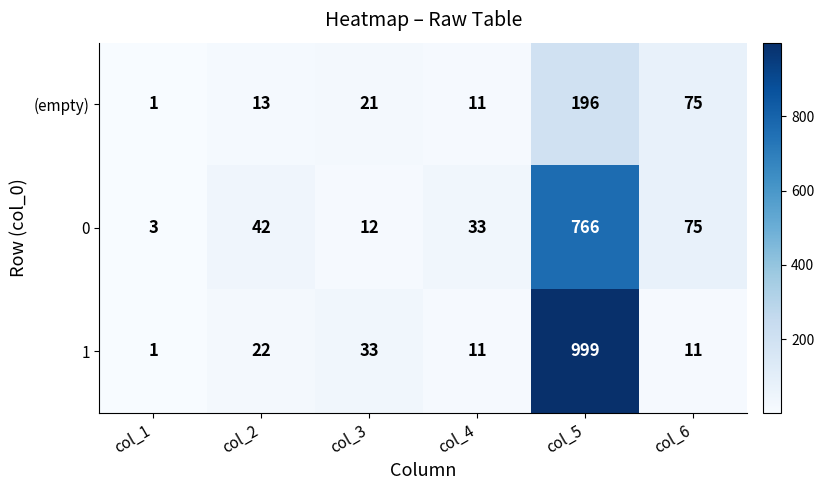

Rank the series by their maximum value, from highest to lowest.

1, 0, (empty)